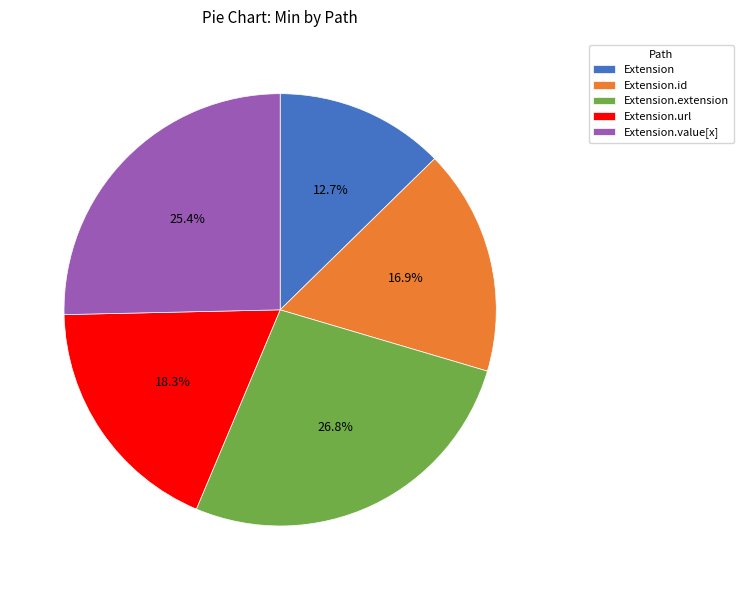

Which category has the biggest portion of the pie?

Extension.extension